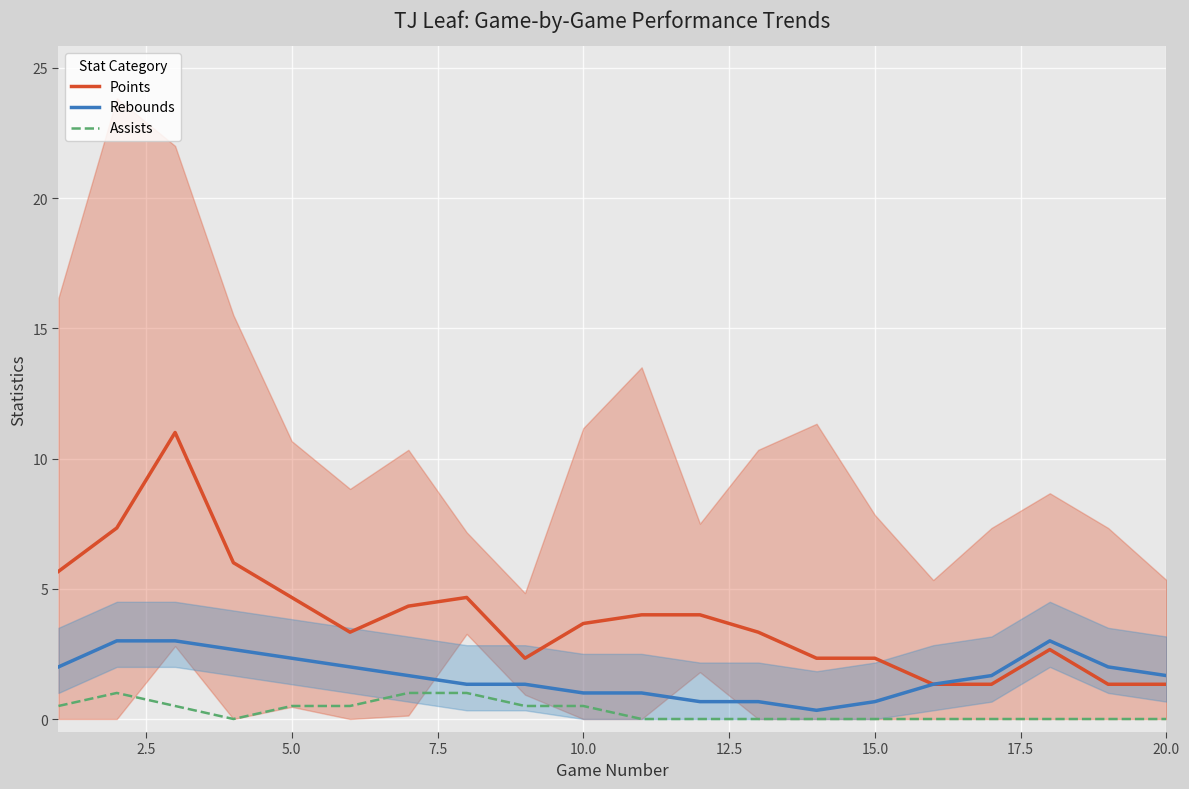

What is the greatest value displayed?

11.0